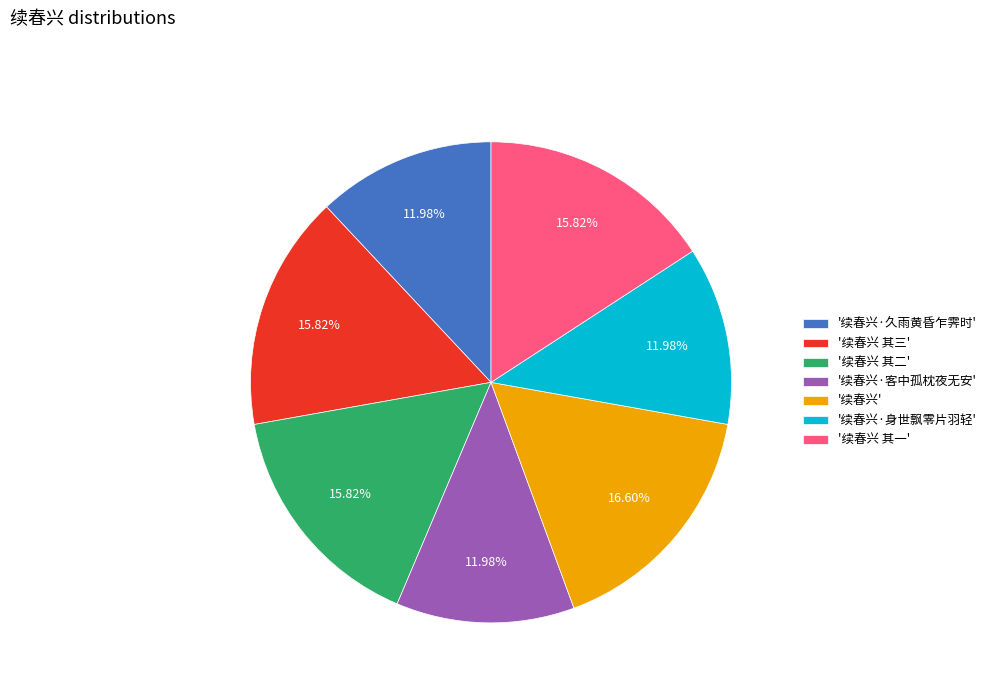

Combined, do '续春兴 其二' and '续春兴·客中孤枕夜无安' account for over 50%?

No